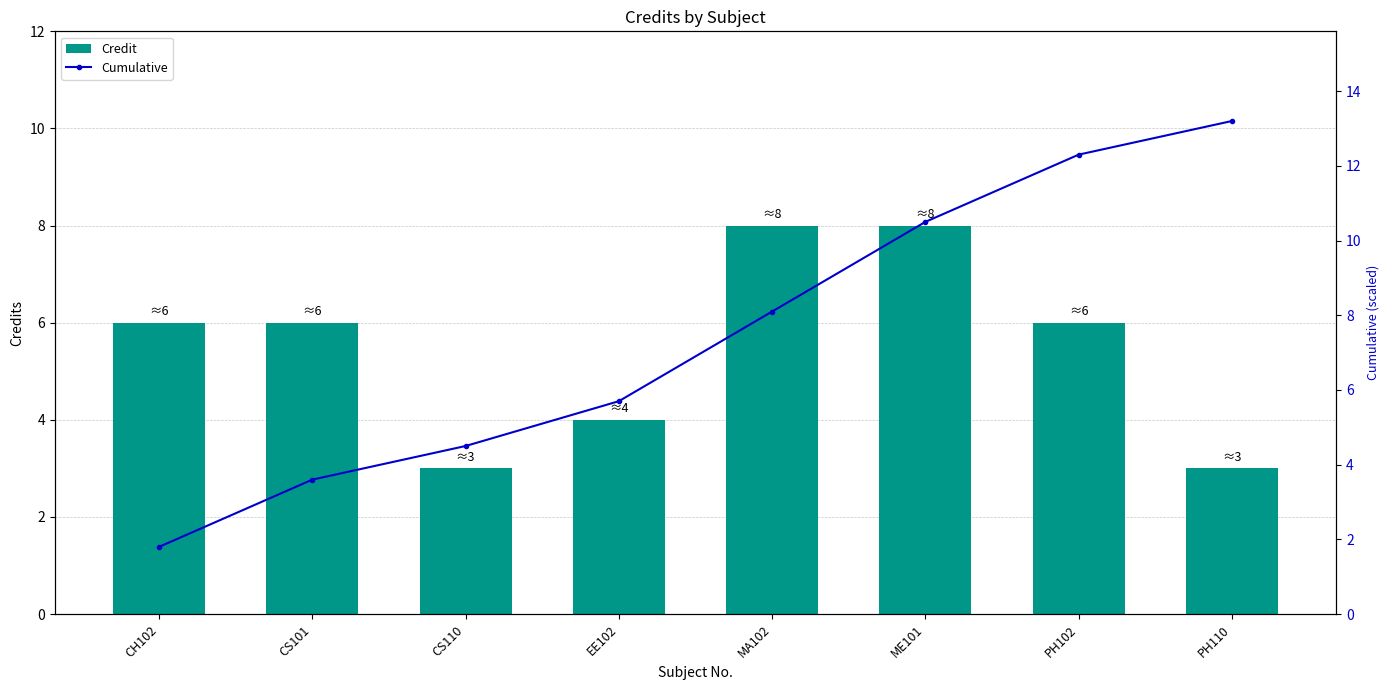

Where does the Cumulative series first go above 8?

MA102